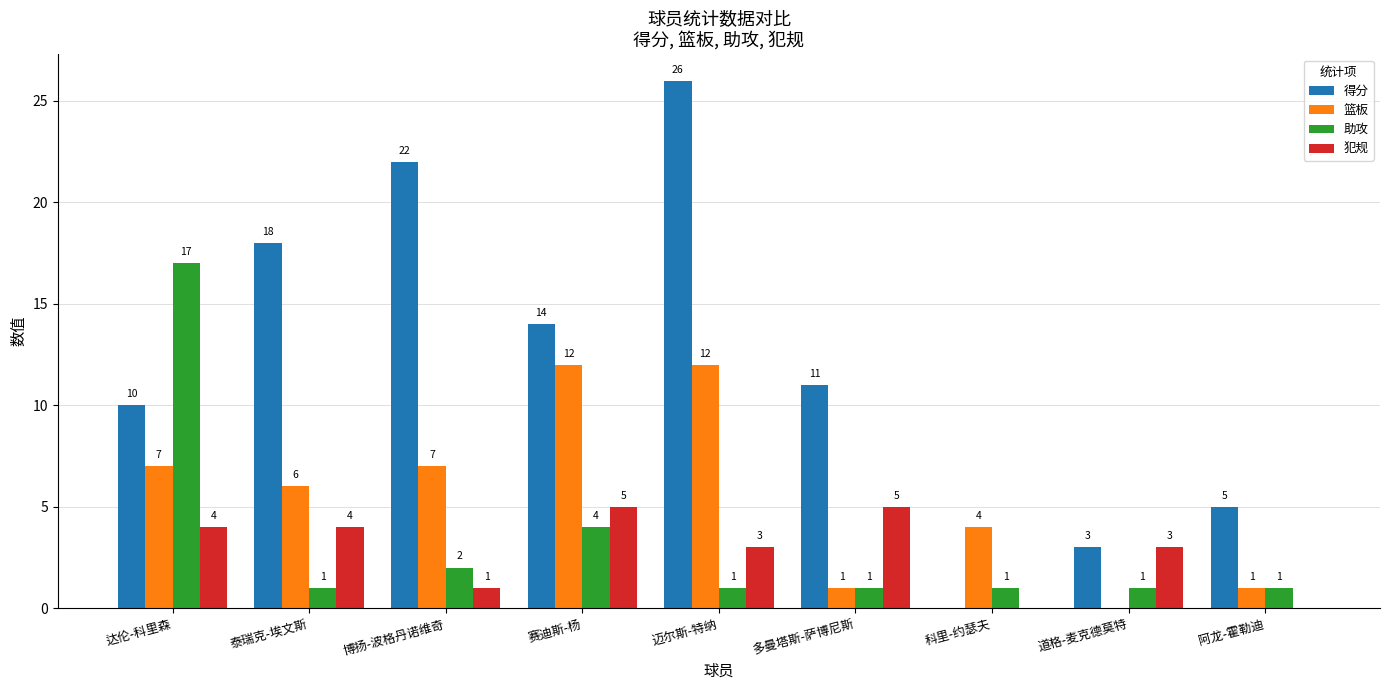

What is the sum of the 得分 values at 泰瑞克-埃文斯 and 达伦-科里森?

28